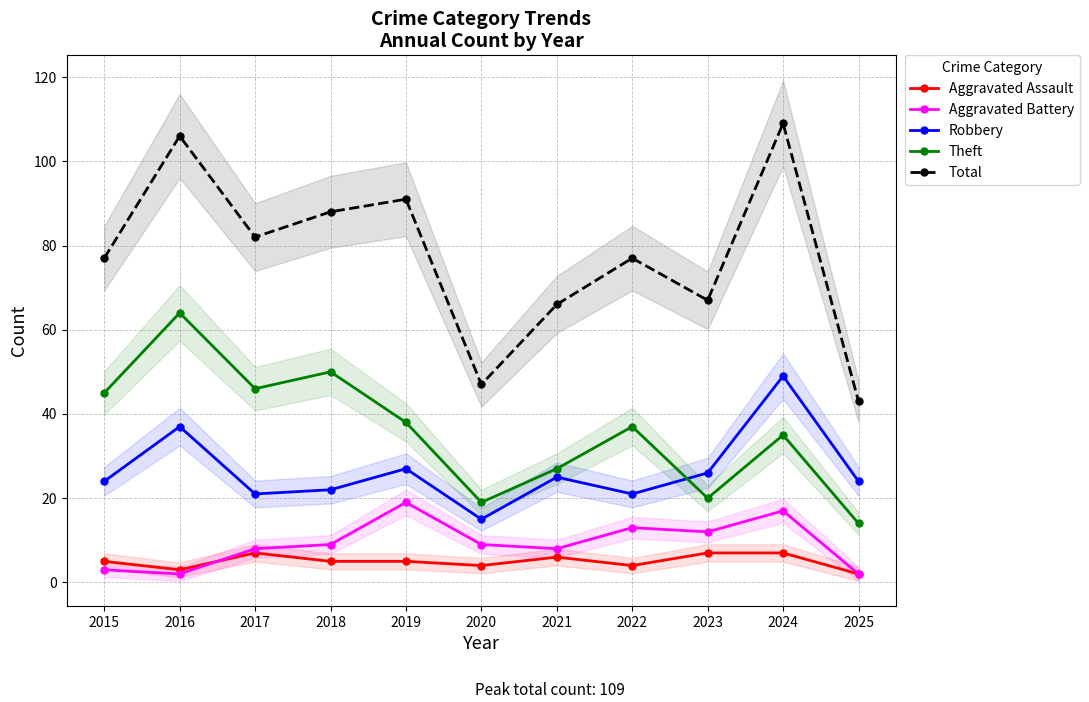

What is the maximum value shown in the chart?

109